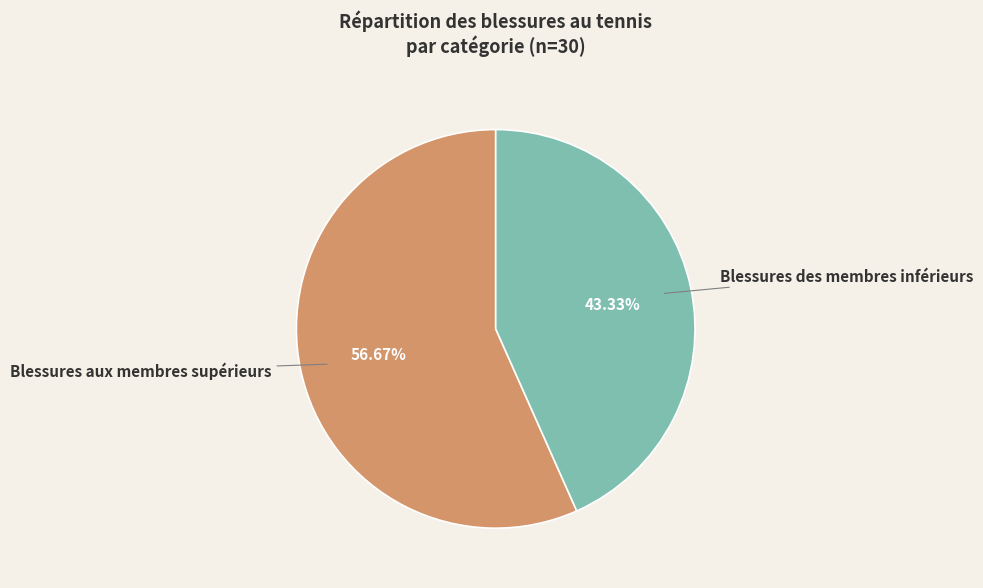

Does any single category account for the majority?

Yes